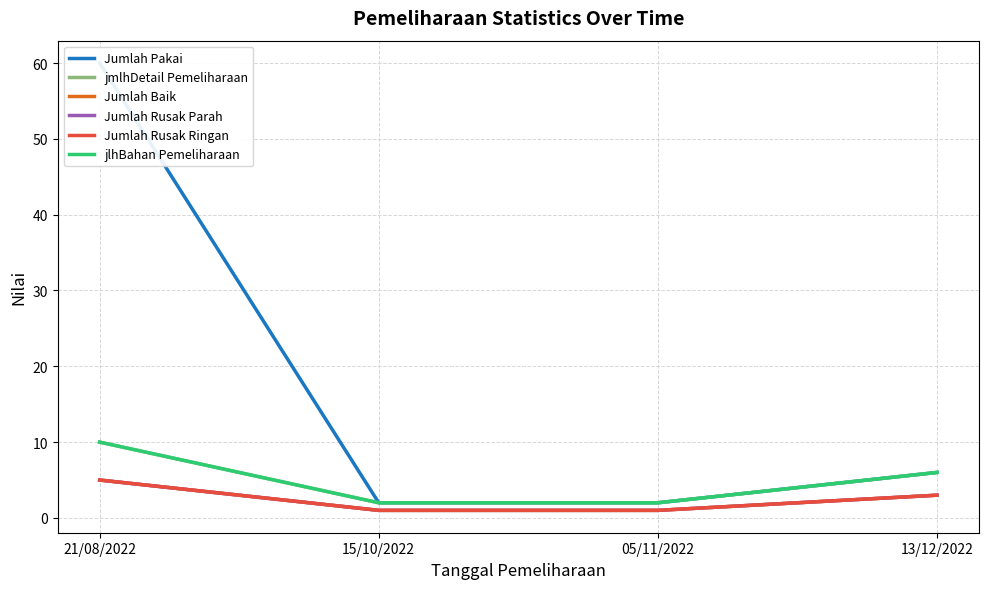

What is the sum of the Jumlah Baik values at 13/12/2022 and 15/10/2022?

4